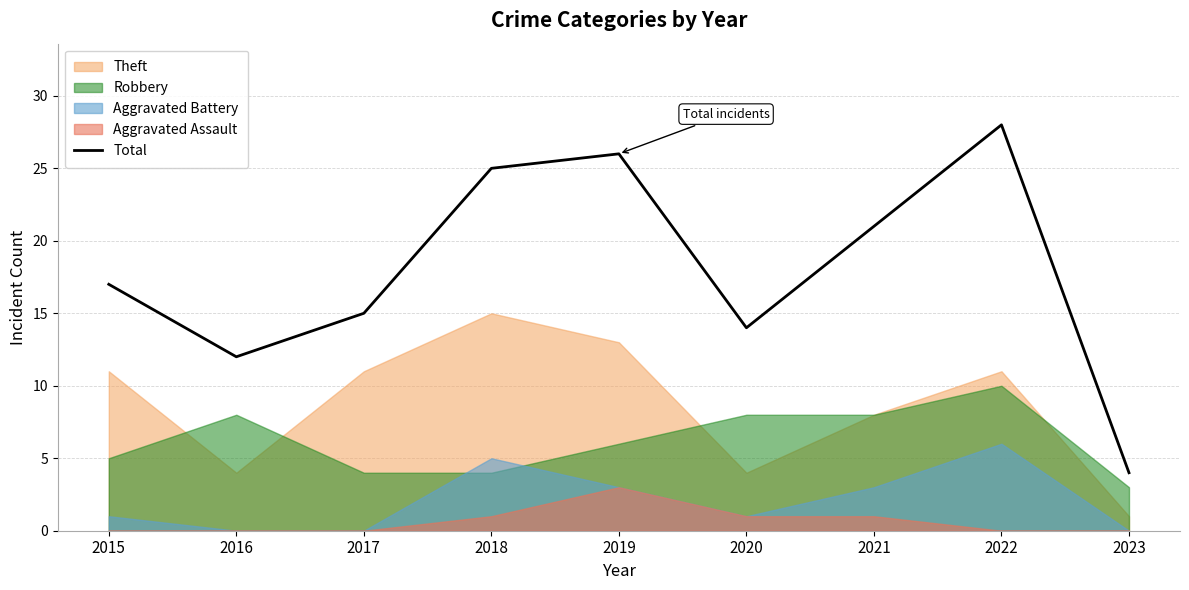

Rank the categories by value from lowest to highest.

2023, 2016, 2020, 2017, 2015, 2021, 2018, 2019, 2022